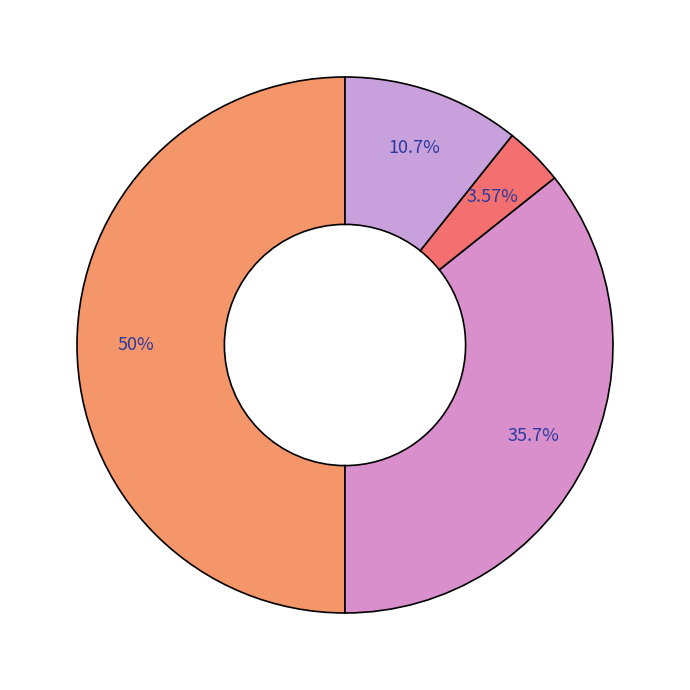

Count the number of slices in the pie.

4